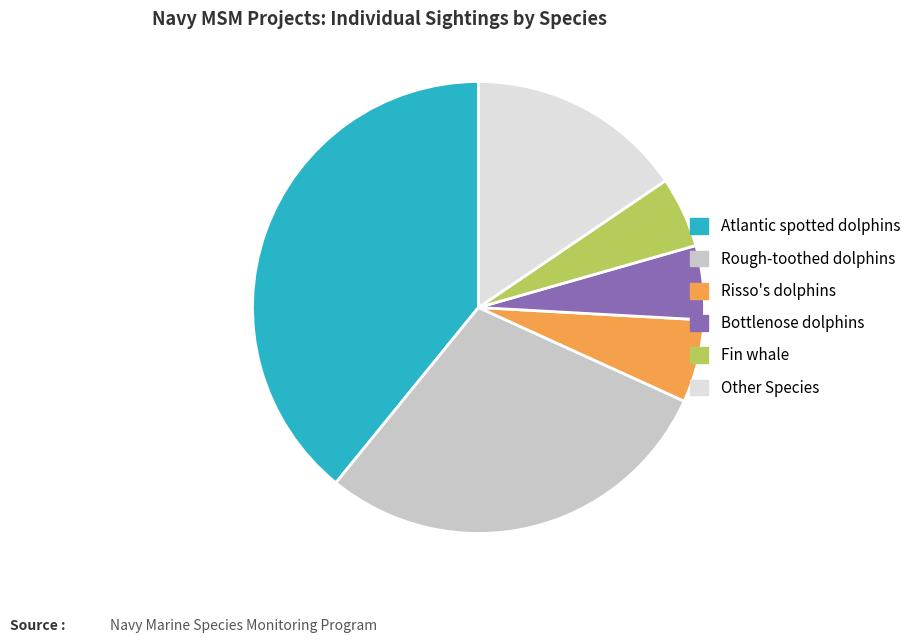

Is it true that Bottlenose dolphins is 1% of the pie?

False